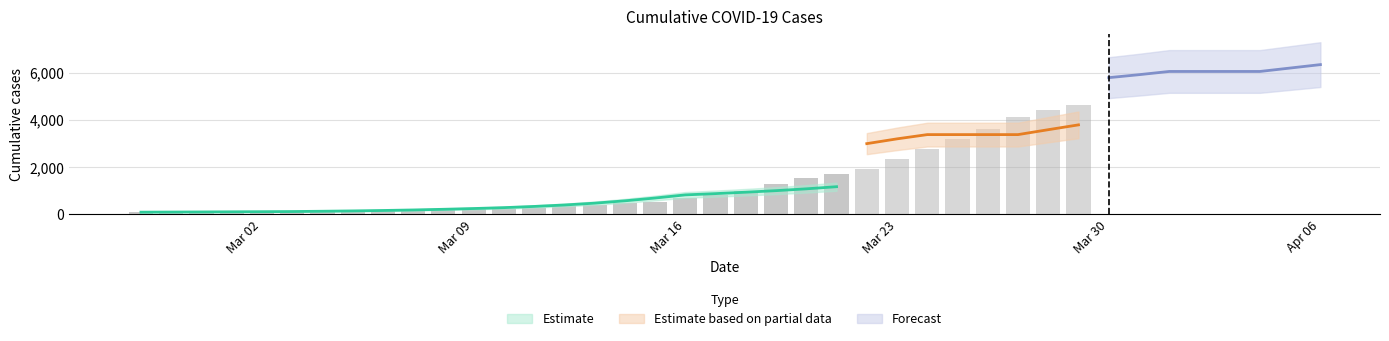

What is the label of the 23rd bar from the left?

2020-03-20